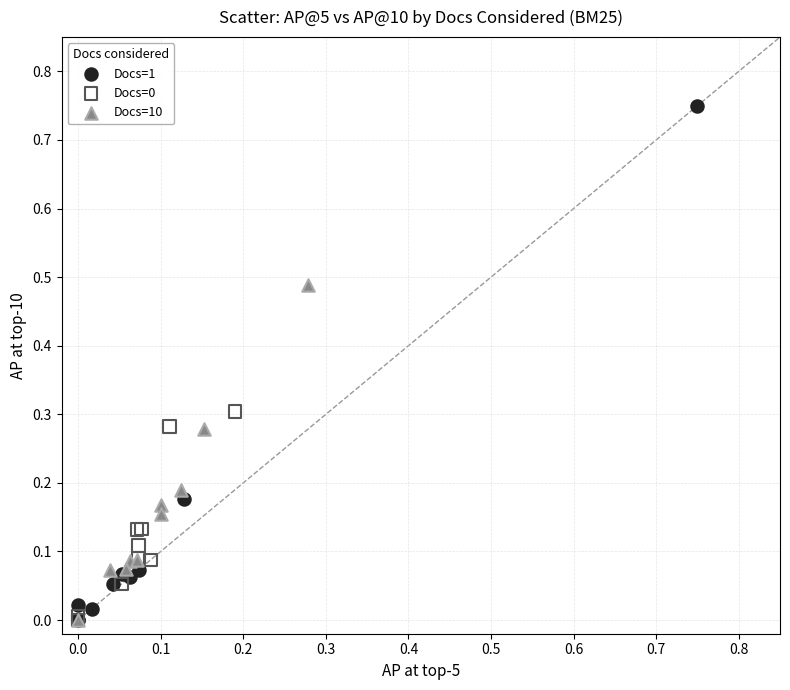

Which series contains the highest Y value?

Docs=1